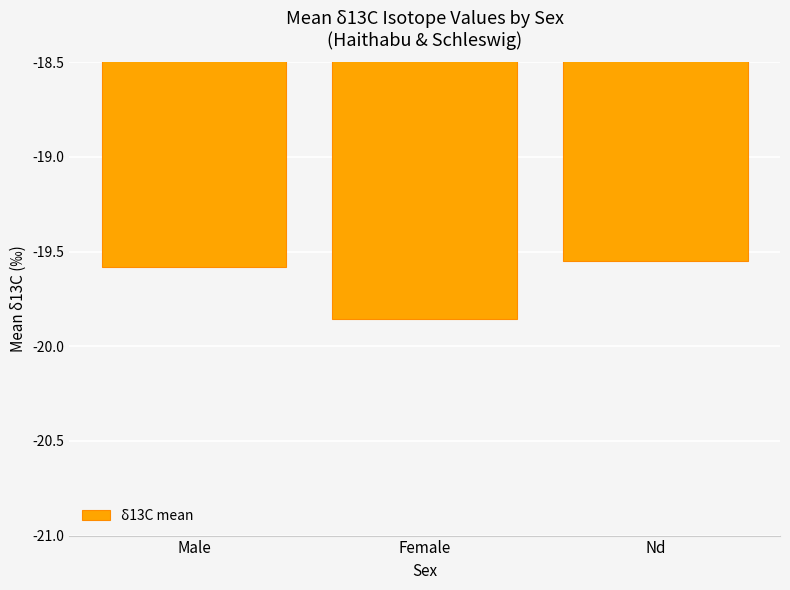

What position from the right is Male?

3